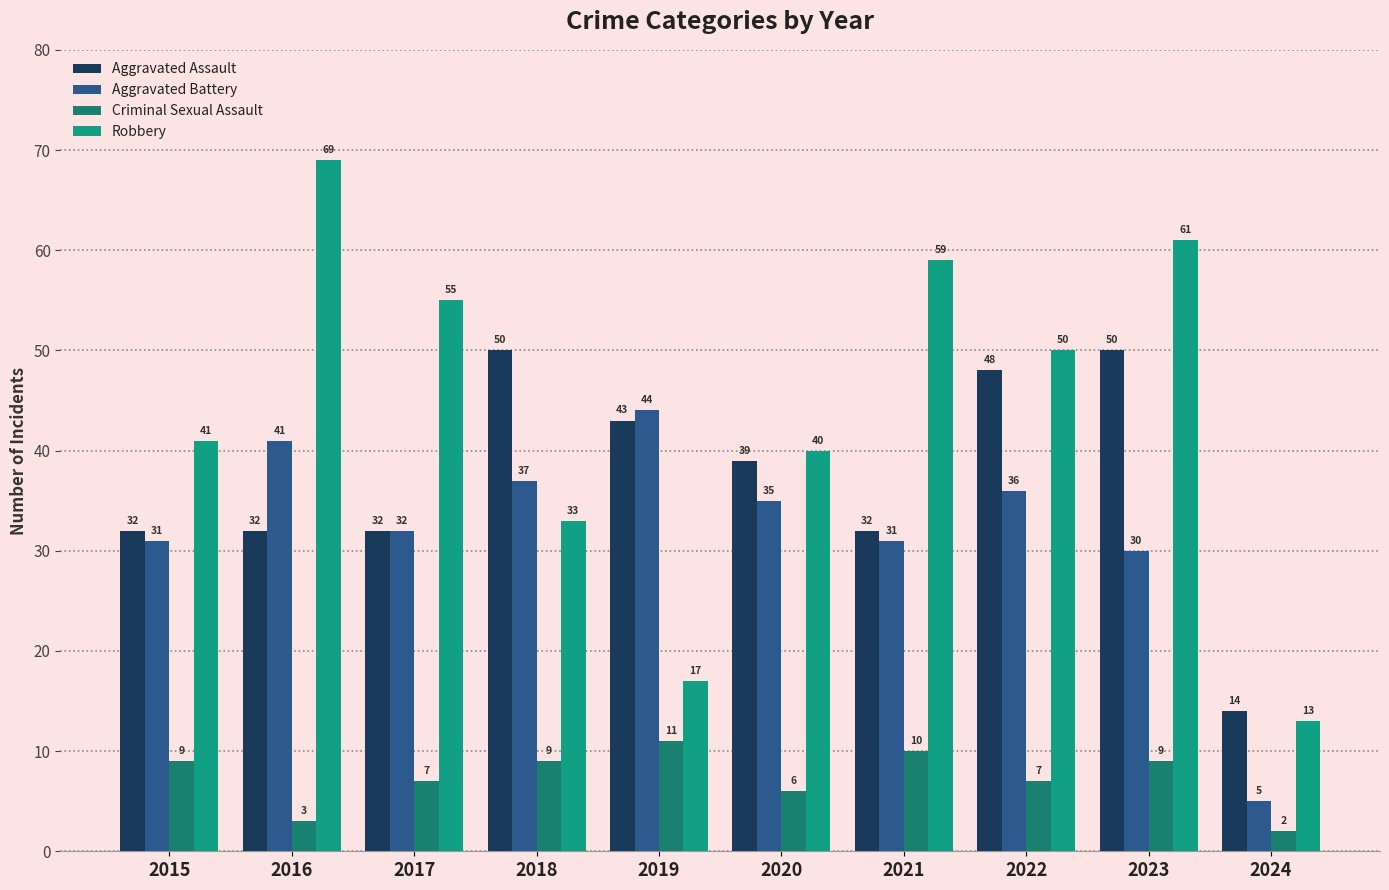

What is the difference between the maximum and second lowest values in the Aggravated Battery series?

14